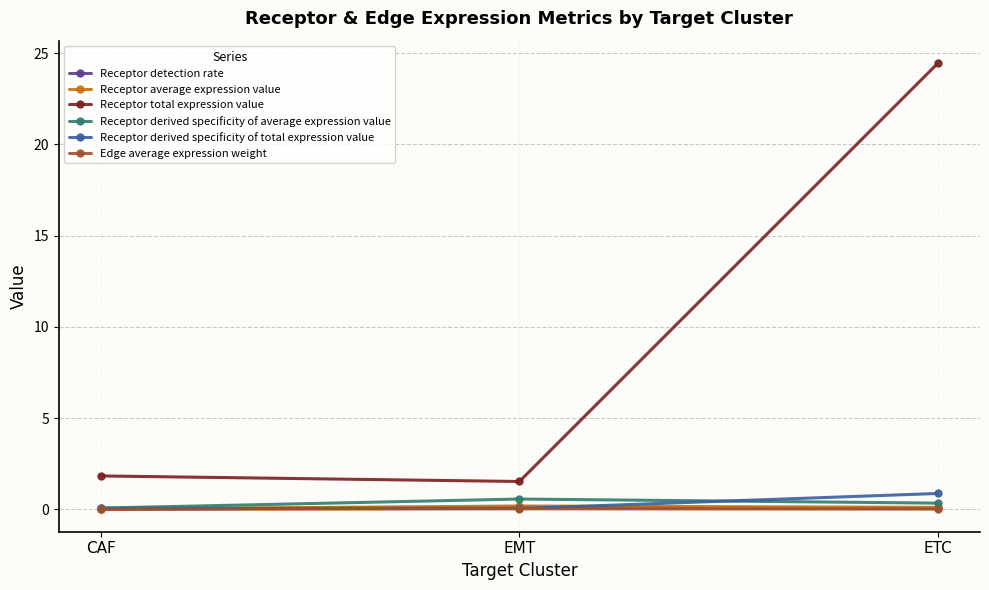

The Receptor average expression value series shows 0.1 at ETC. True or false?

True